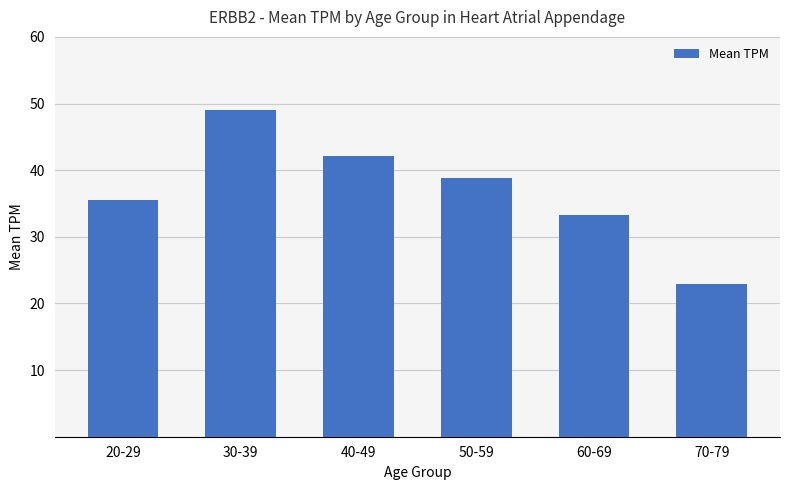

List the labels in order of value, smallest first.

70-79, 60-69, 20-29, 50-59, 40-49, 30-39